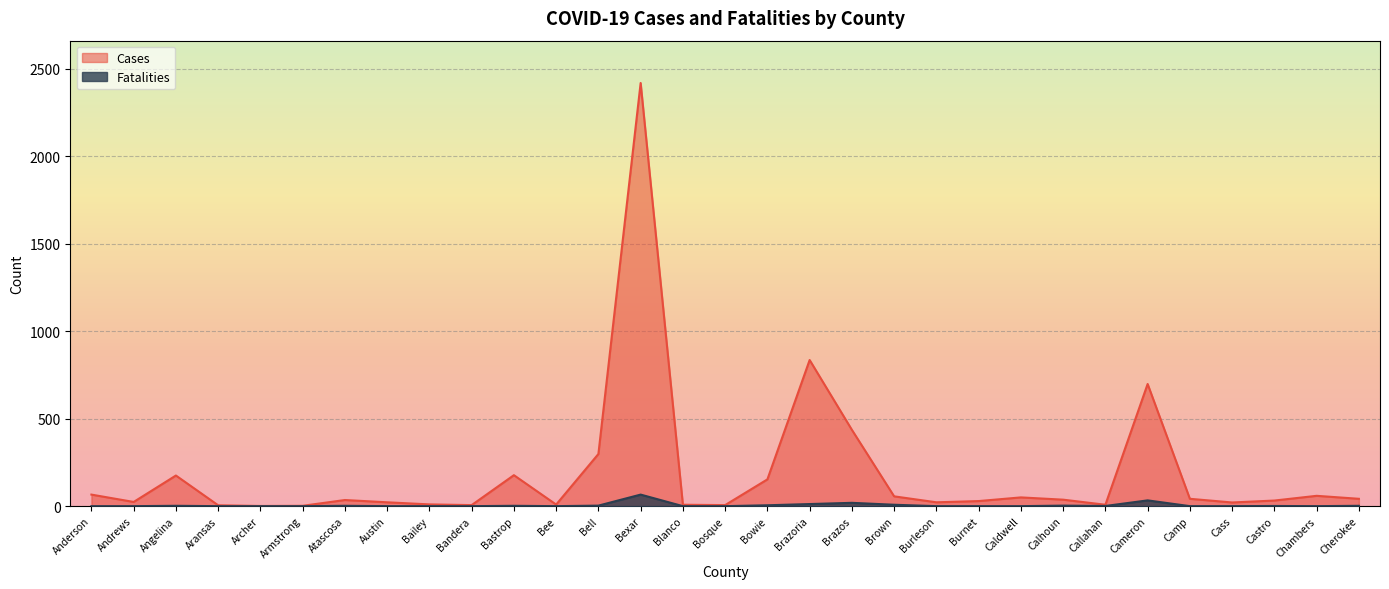

Is the value of Cases at Atascosa greater than the value of Fatalities at Bailey?

Yes